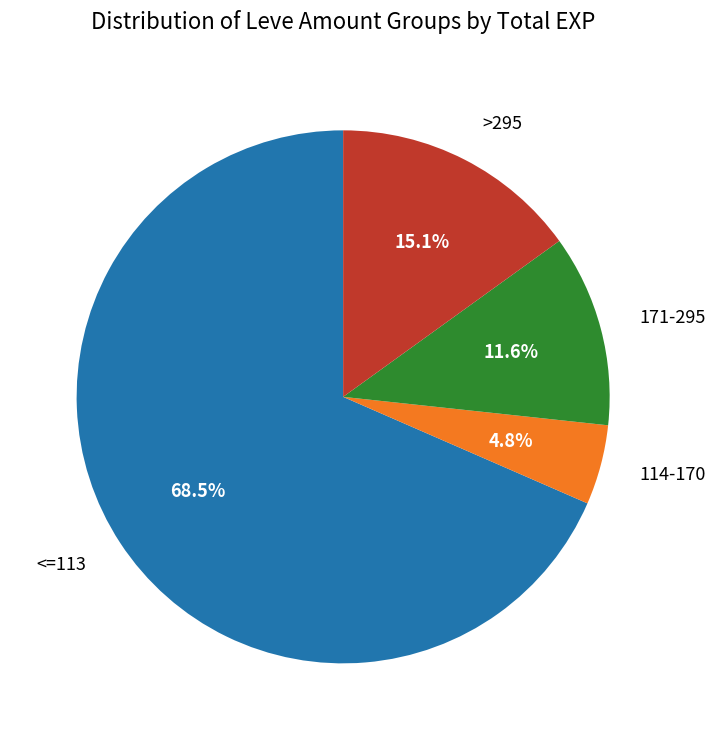

Between 171-295 and >295, which is larger?

>295